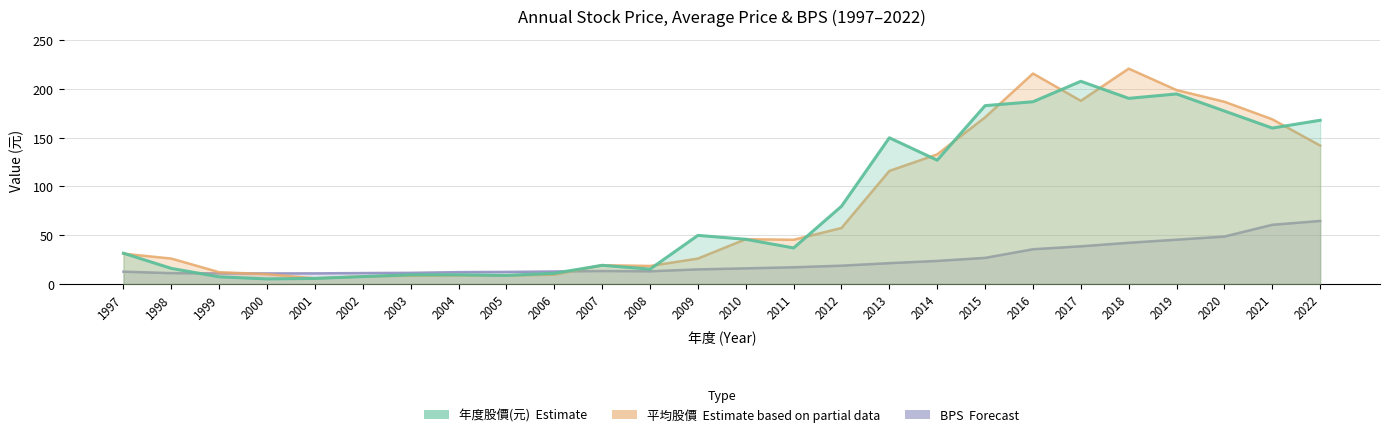

What is the difference between the highest and lowest values at 2017?

169.4